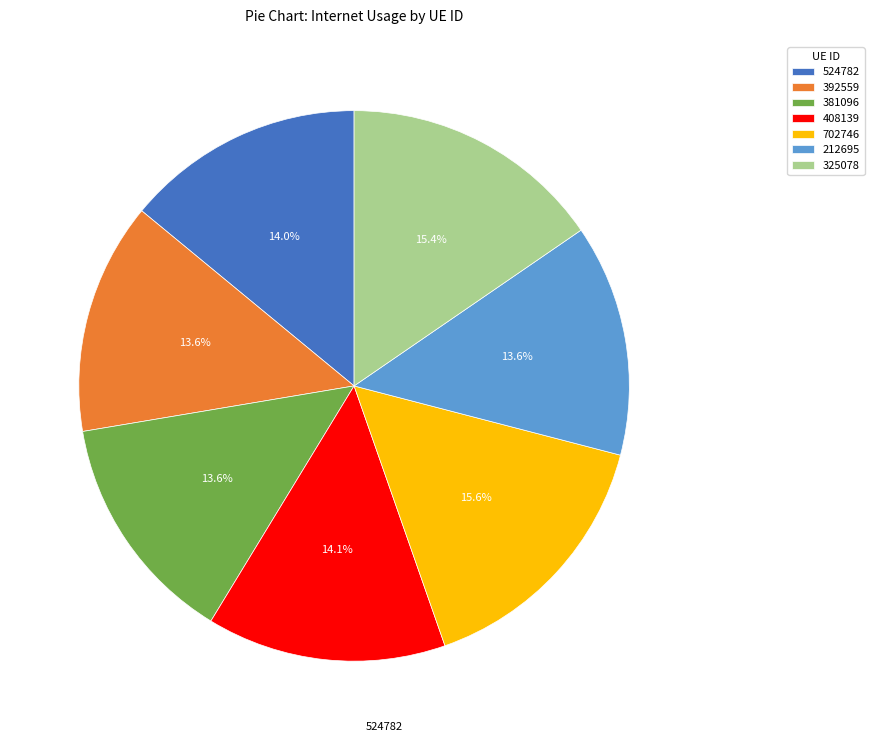

Is there a majority slice in this chart?

No